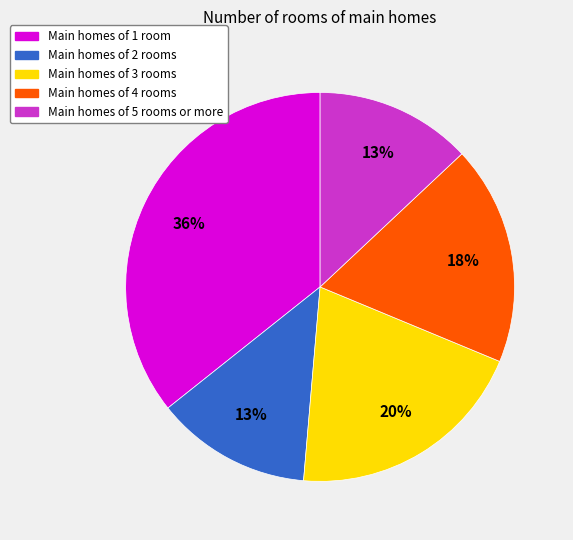

Does any single category account for the majority?

No